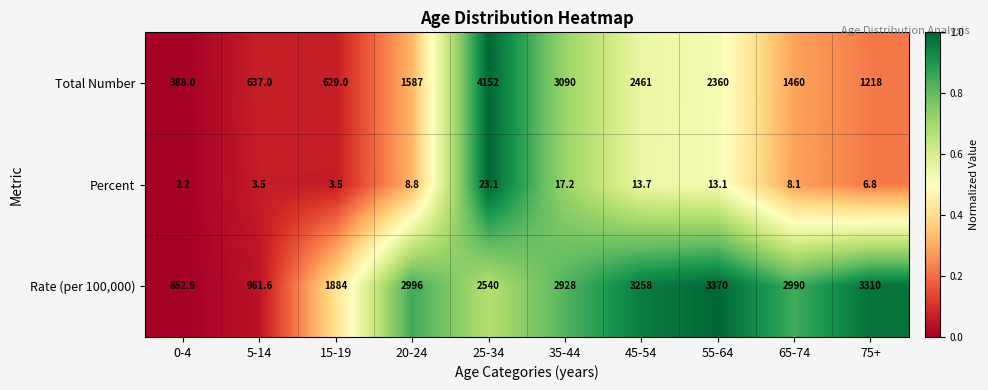

At which label is Total Number closest to 2270?

55-64